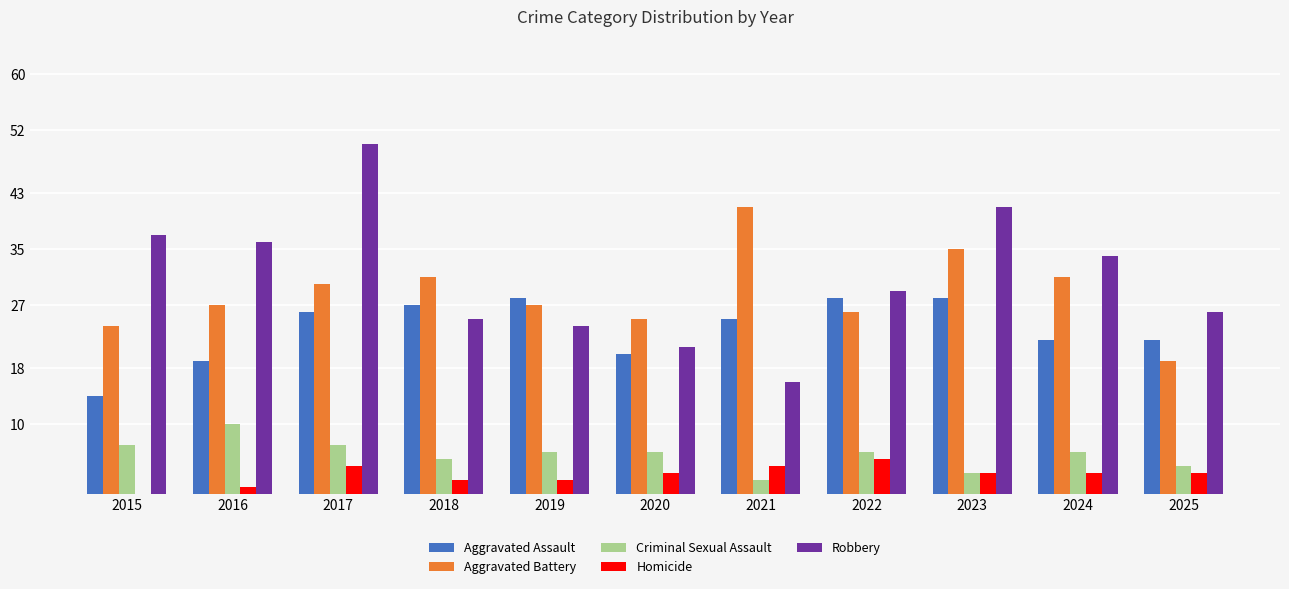

Is it true that Aggravated Battery equals 30 at 2017?

True